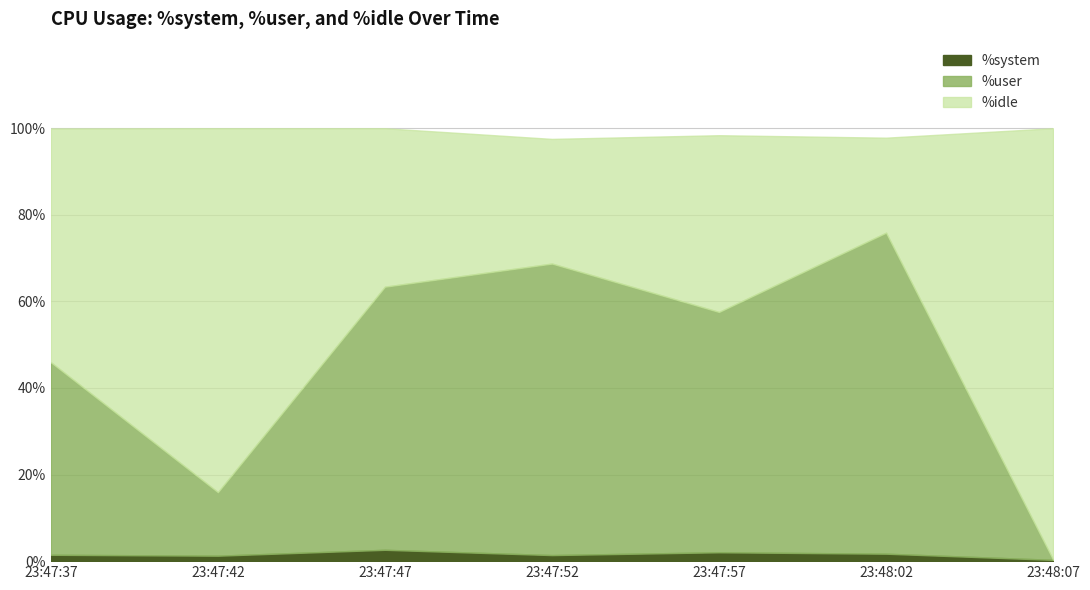

Does the chart have visible grid lines?

Yes